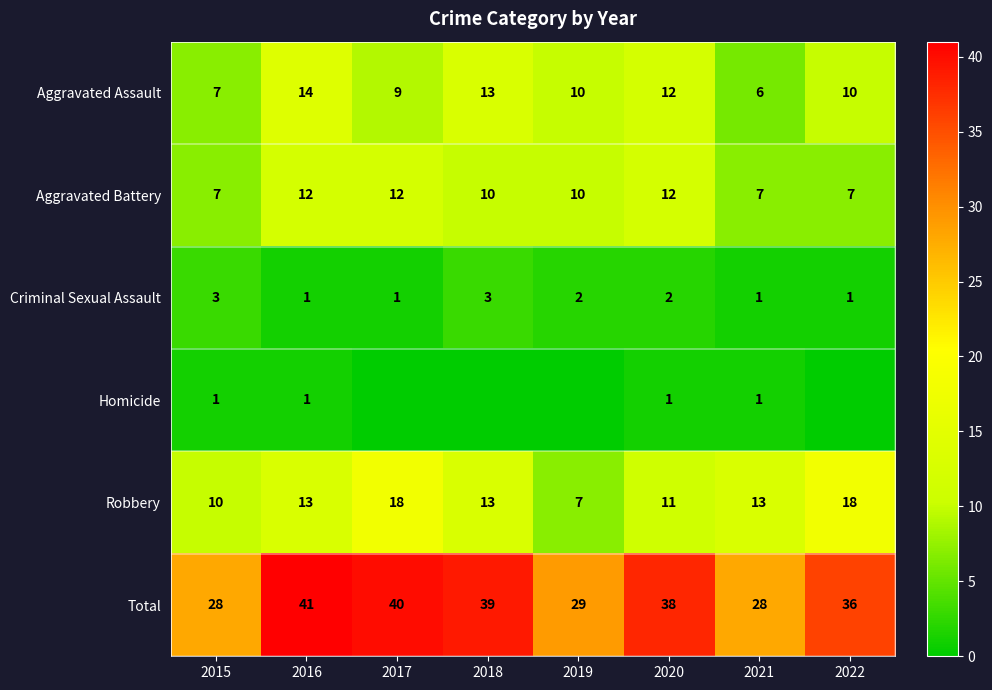

What is the spread (max minus min) of values at 2019?

29